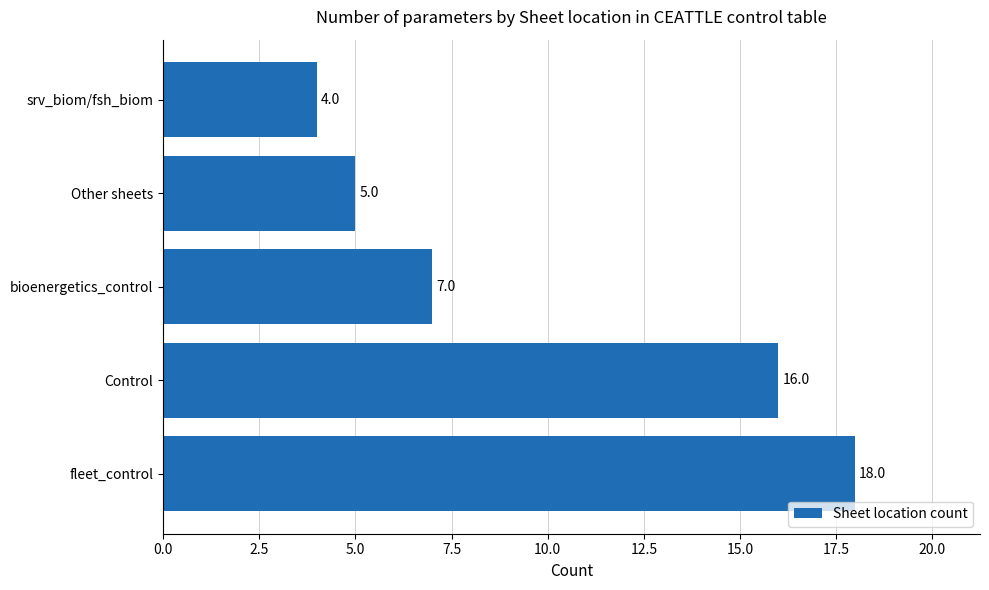

Reading bottom to top, list all the values displayed in this chart.

fleet_control=18	Control=16	bioenergetics_control=7	Other sheets=5	srv_biom/fsh_biom=4